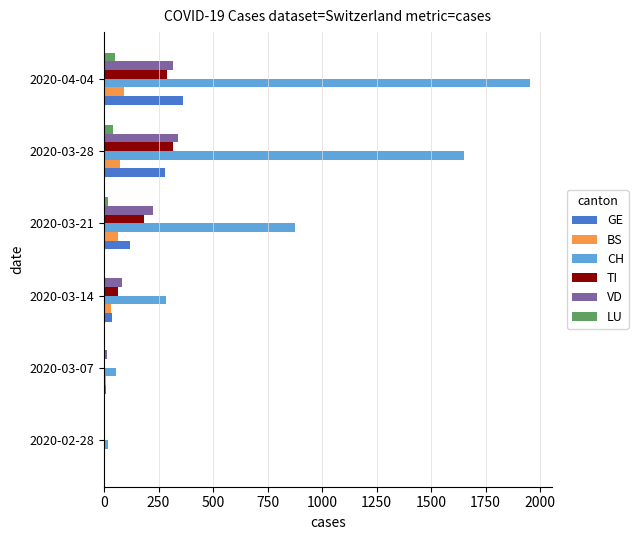

Which series changed the most between 2020-03-07 and 2020-04-04?

CH